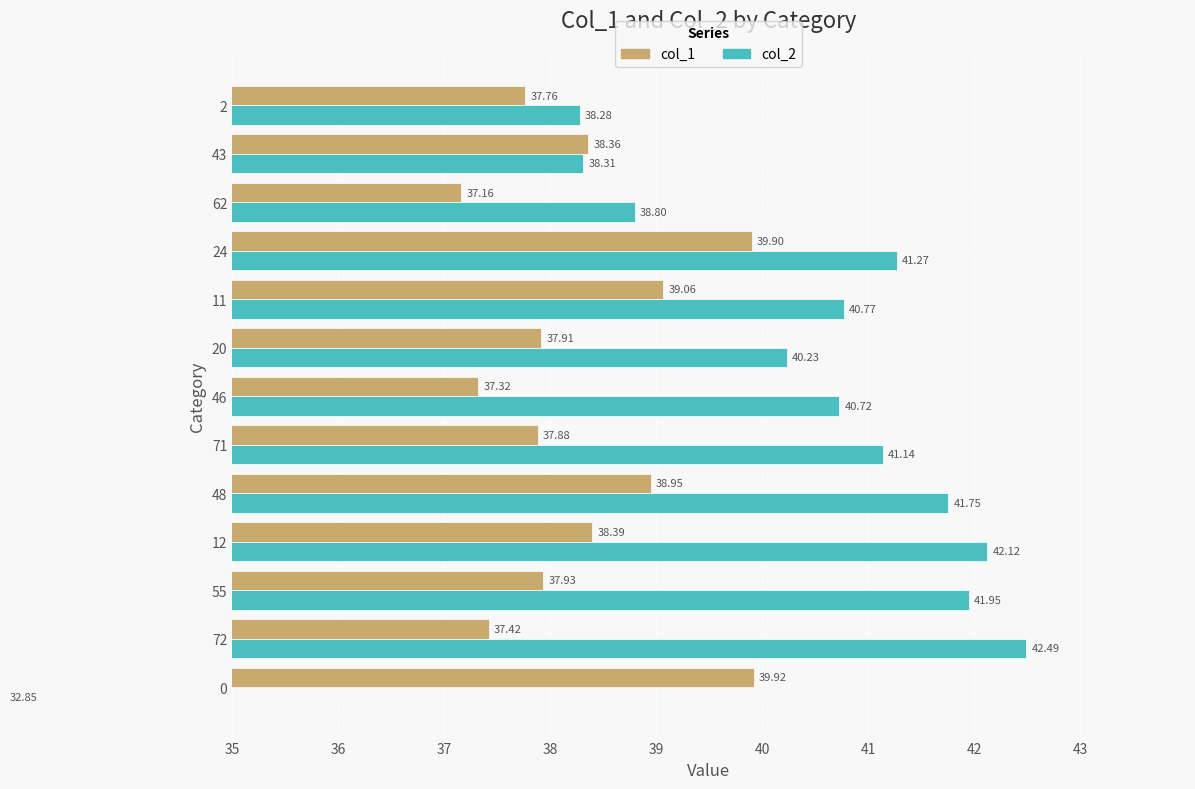

Reading right to left, transcribe all the data shown in this chart.

col_1: 37.8	38.4	37.2	39.9	39.1	37.9	37.3	37.9	38.9	38.4	37.9	37.4	39.9
col_2: 38.3	38.3	38.8	41.3	40.8	40.2	40.7	41.1	41.8	42.1	42.0	42.5	32.9